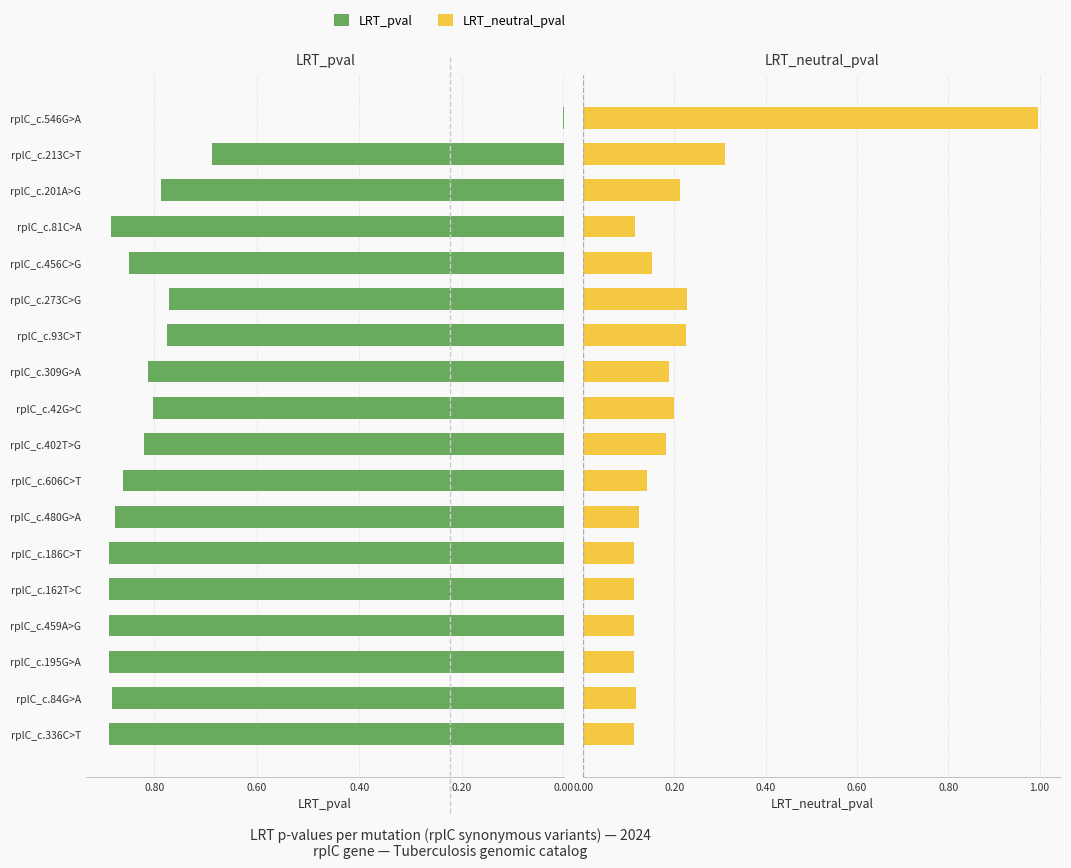

What is the total value across all series at rplC_c.456C>G?

1.0